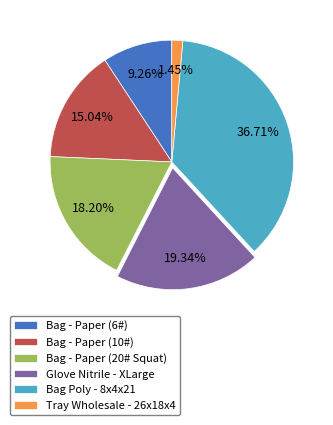

Rank the categories by value from highest to lowest.

Bag Poly - 8x4x21, Glove Nitrile - XLarge, Bag - Paper (20# Squat), Bag - Paper (10#), Bag - Paper (6#), Tray Wholesale - 26x18x4